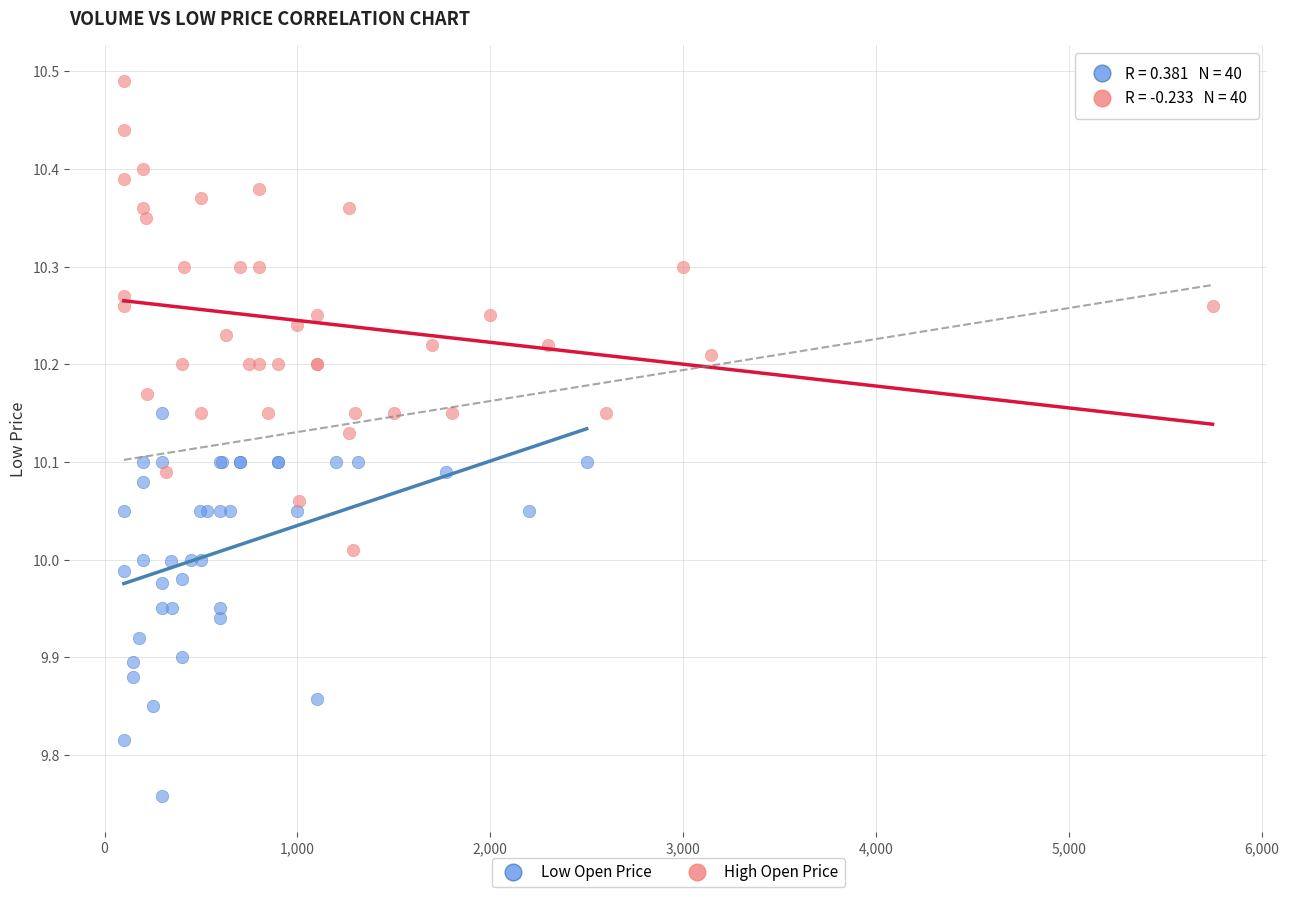

Which series contains the lowest Y value?

Low Open Price